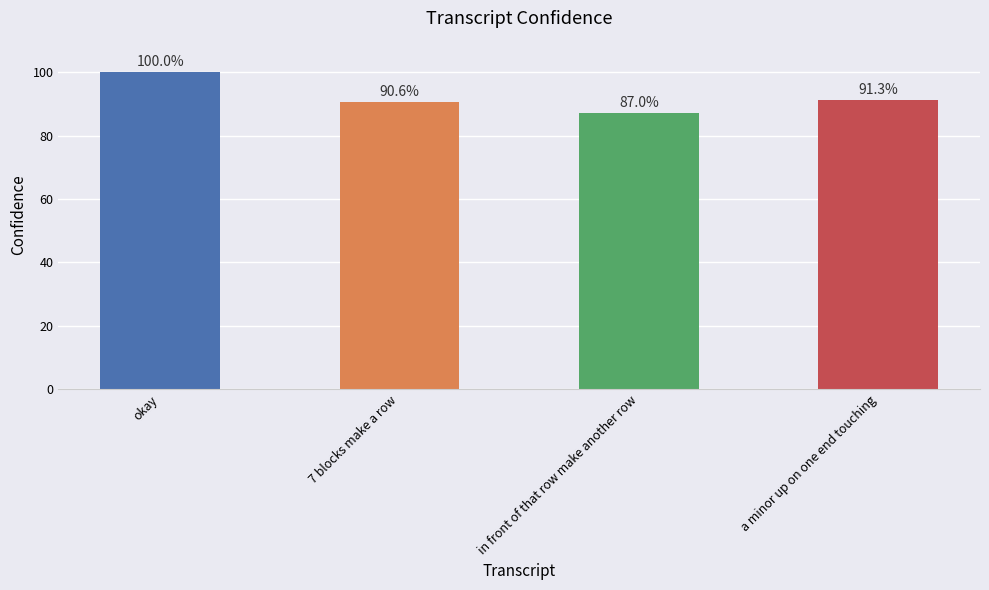

Does the chart contain any negative values?

No